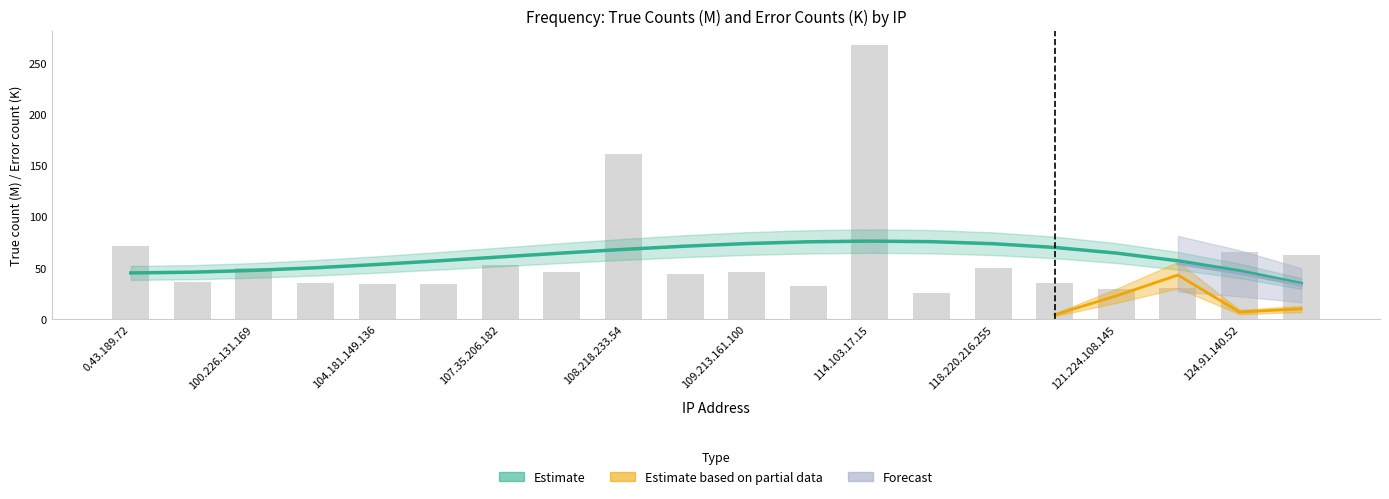

Reading left to right, extract all data points from this chart.

71.6	36.2	49.7	35.3	34.8	34.7	52.7	46.7	161.3	44.0	46.0	32.8	268.0	25.8	49.8	35.8	30.0	30.8	65.7	63.3